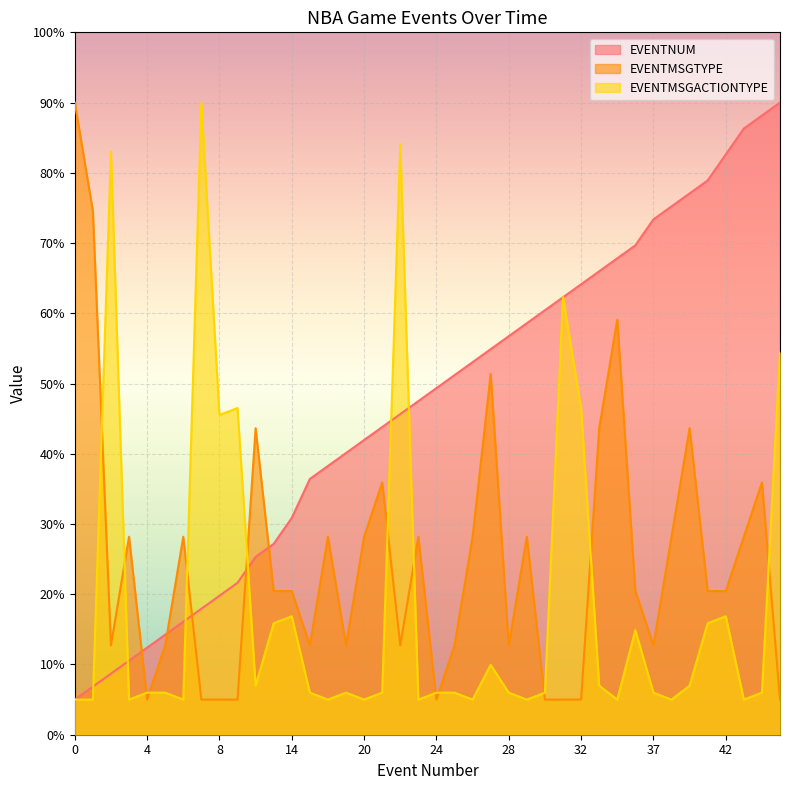

True or false: EVENTNUM has more than 2 interior local peaks.

False